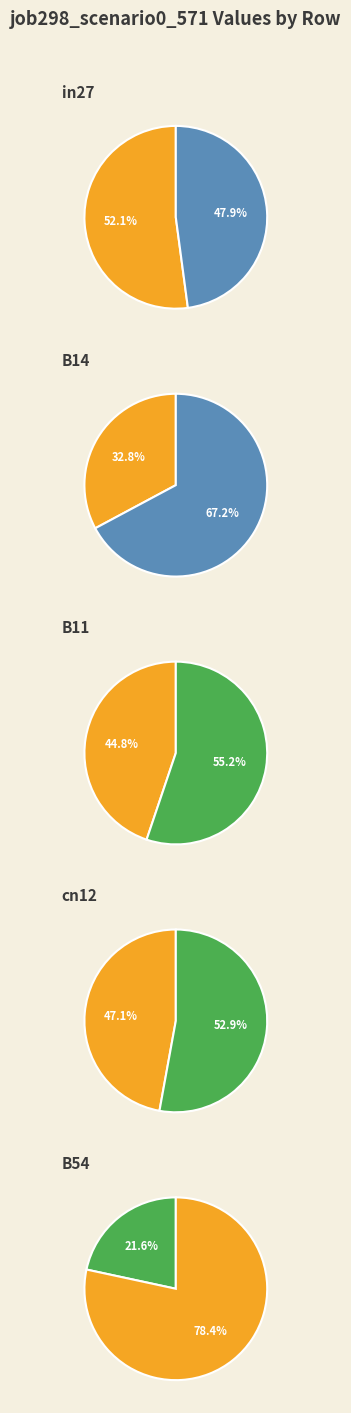

Rank the categories by value from highest to lowest.

B54, B14, B11, cn12, in27